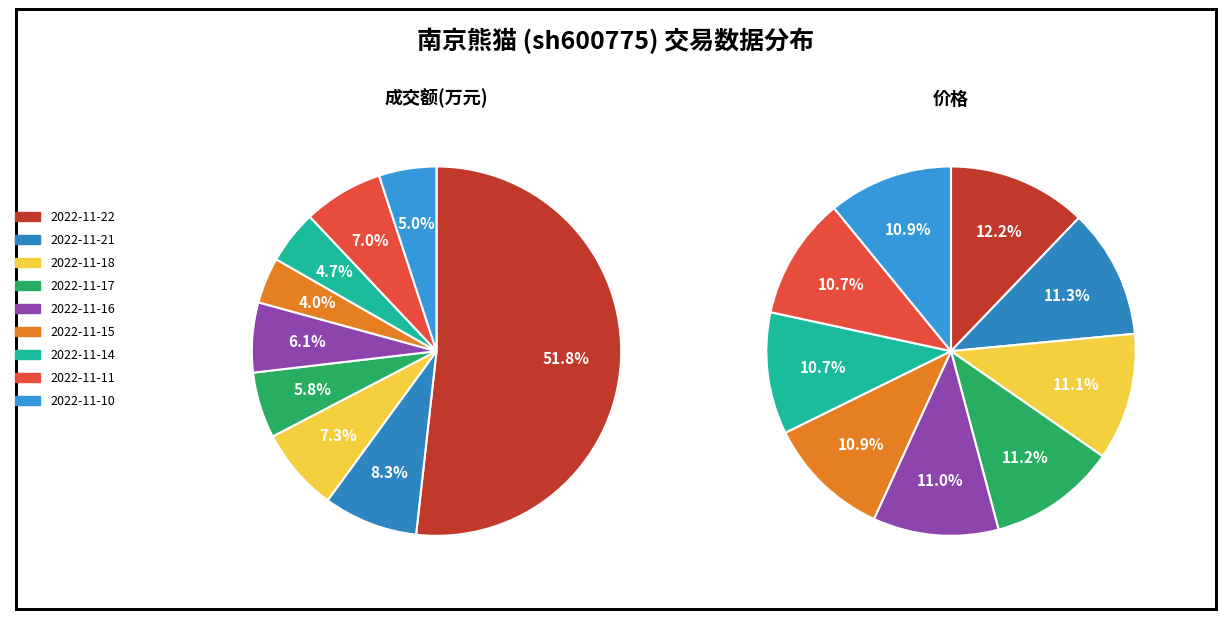

How many slices are in this pie chart?

9